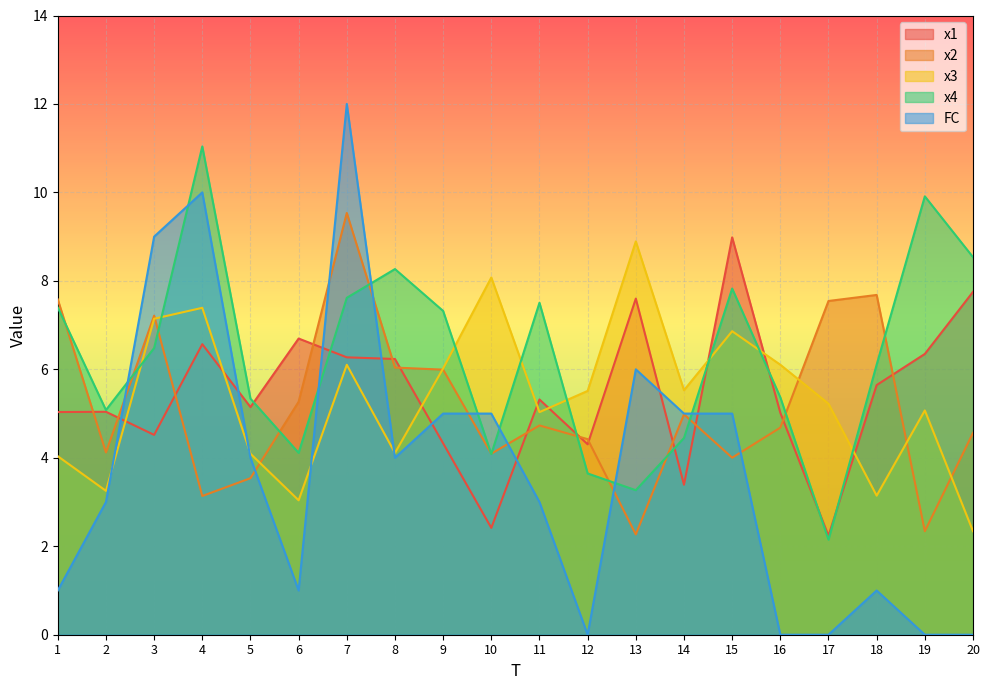

How many values in the x4 series are below 6?

9